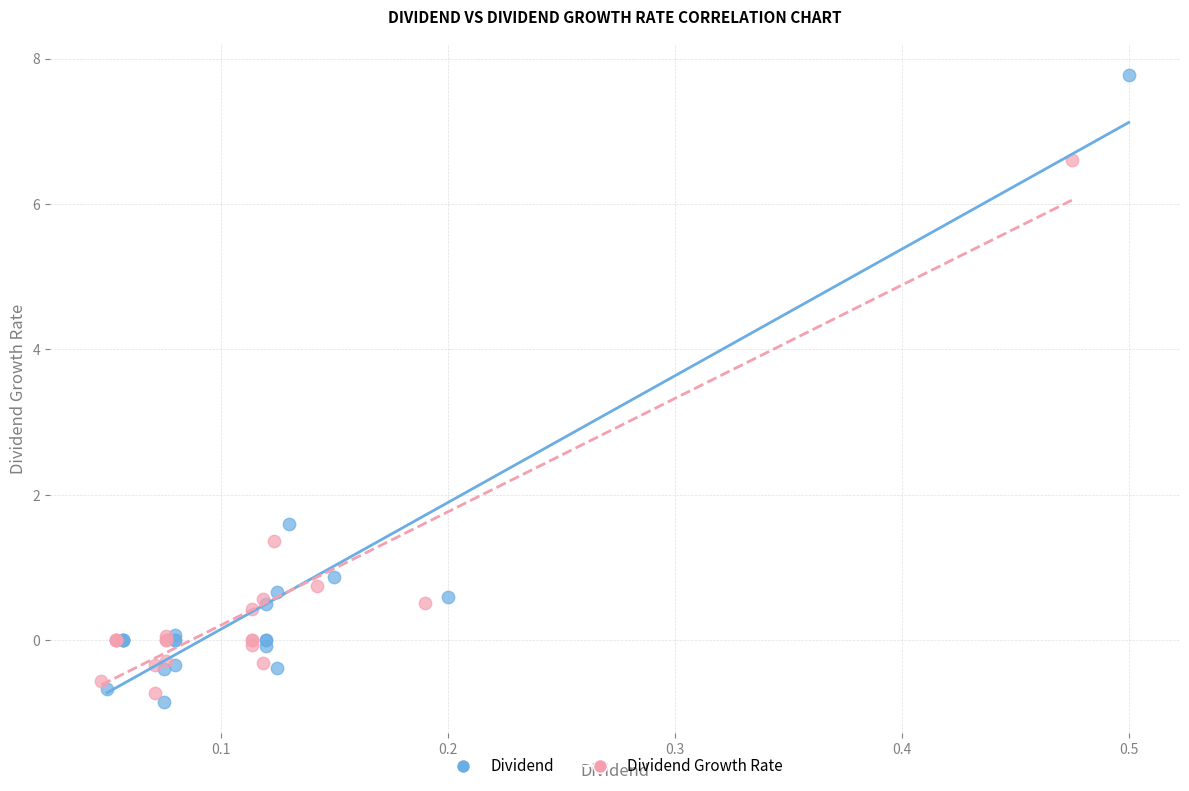

What are all the series names shown in the legend?

Dividend, Dividend Growth Rate